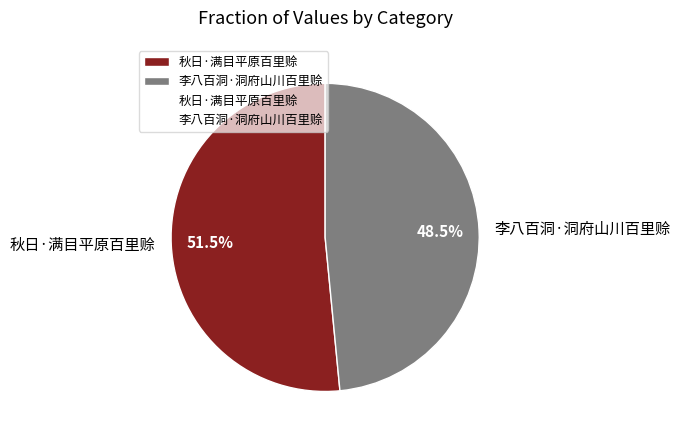

Which category accounts for the majority?

秋日·满目平原百里赊